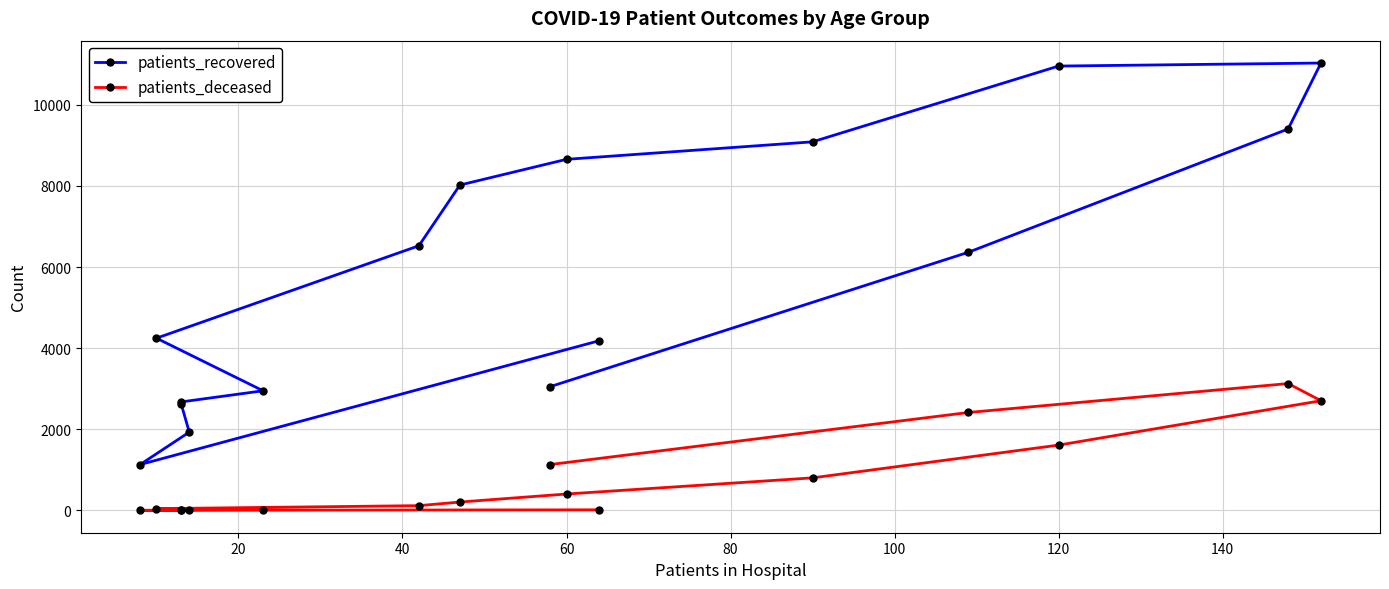

How many values in the patients_recovered series exceed 6363?

7